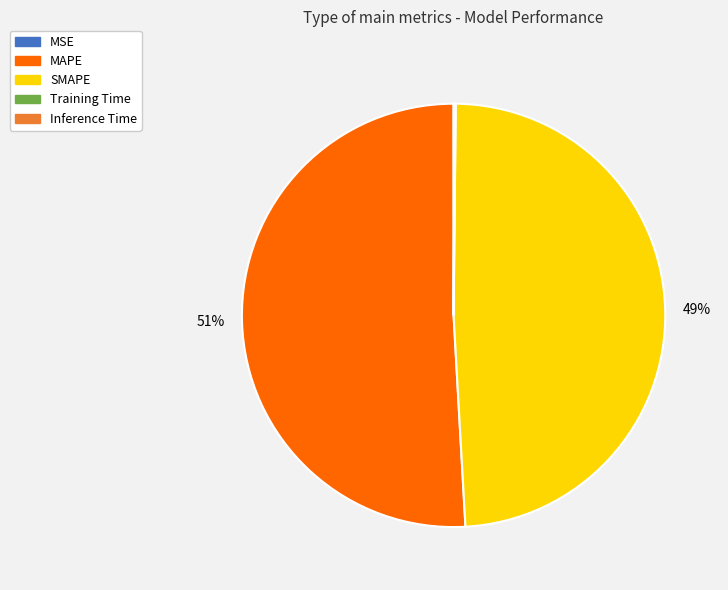

What is the ratio of the value at SMAPE to the value at MAPE?

1.0